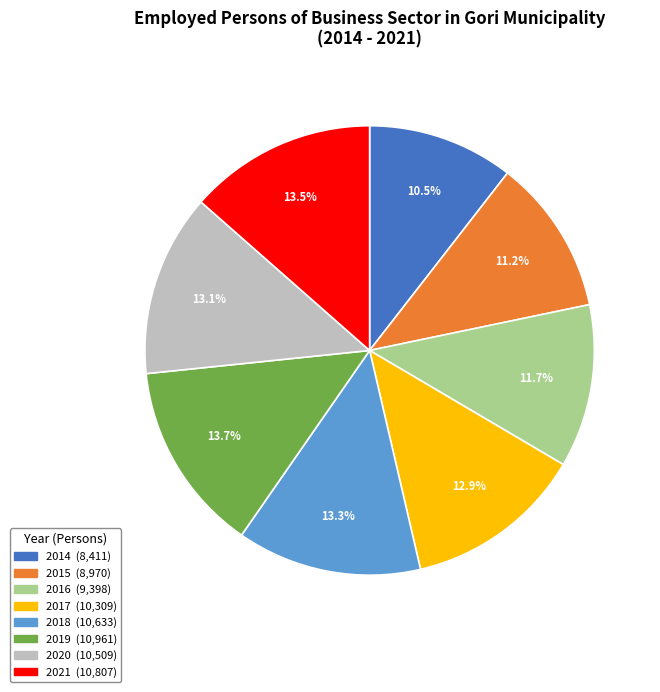

Does any single category account for the majority?

No